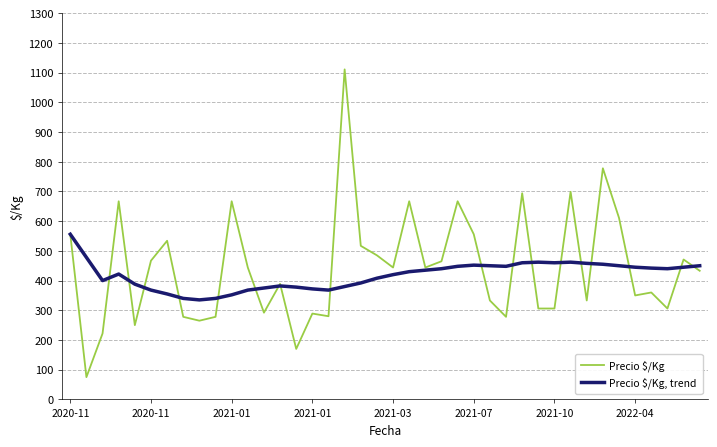

What is the value of the Precio $/Kg, trend point at the 14th from the left?

382